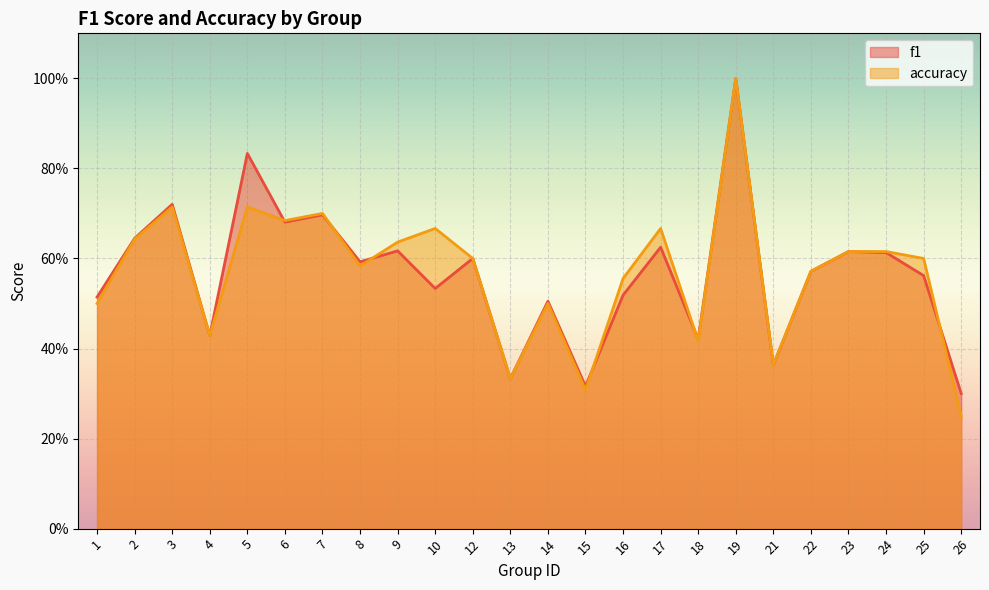

Which series has the largest total across all categories?

accuracy